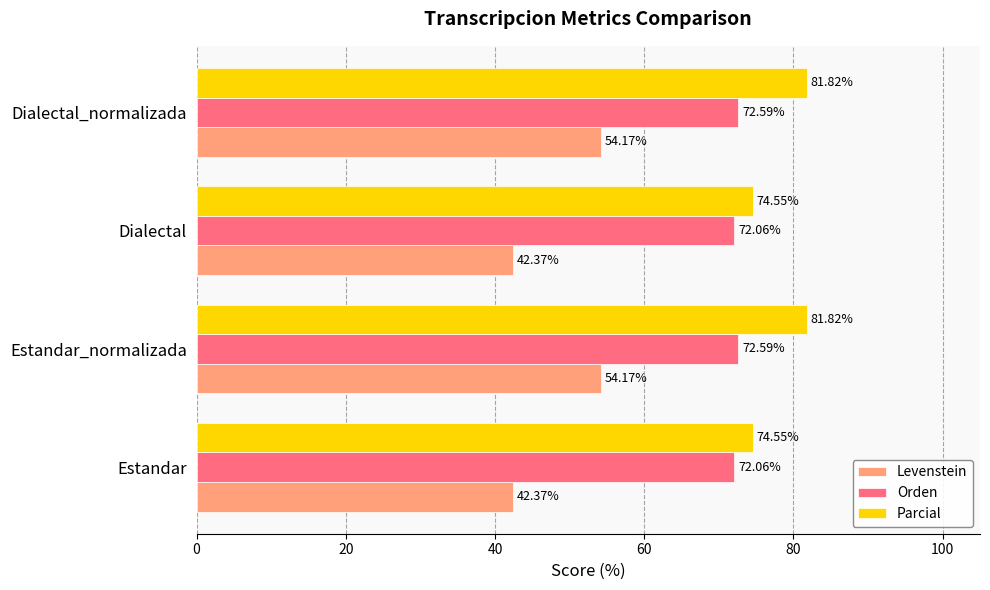

Which series changed the most between Estandar and Dialectal_normalizada?

Levenstein